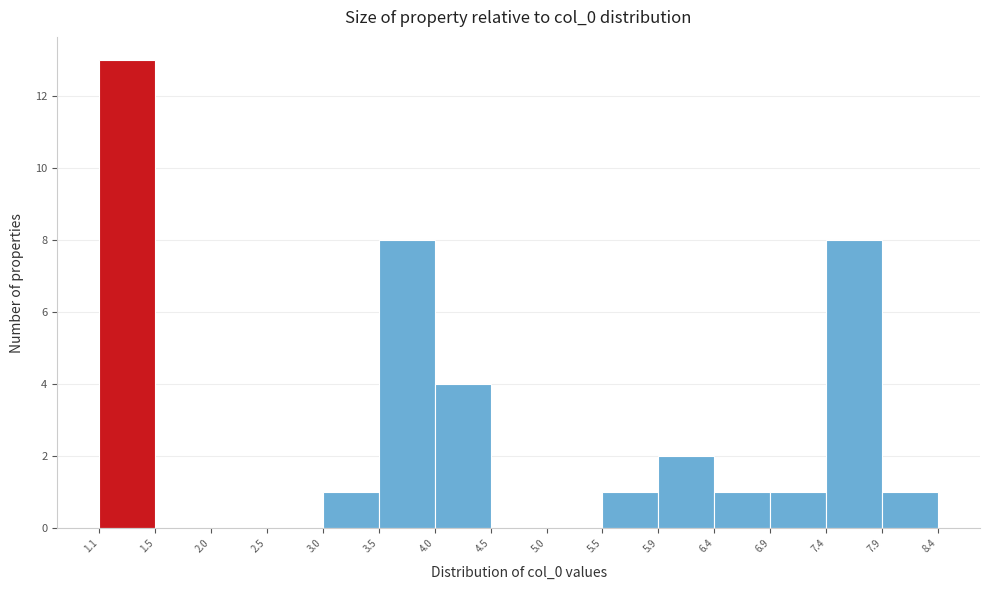

What is the height of the bar covering 1.1 to 1.5 on the x-axis? The values are not printed on the chart, so give them approximately, as read against the axis.

13